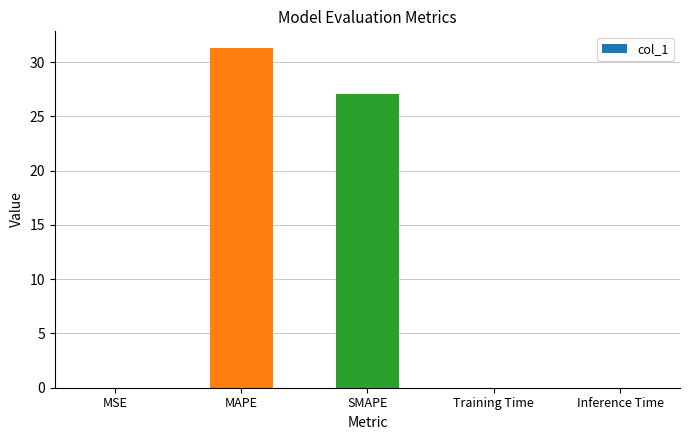

What is the change in value from SMAPE to Inference Time?

-27.1